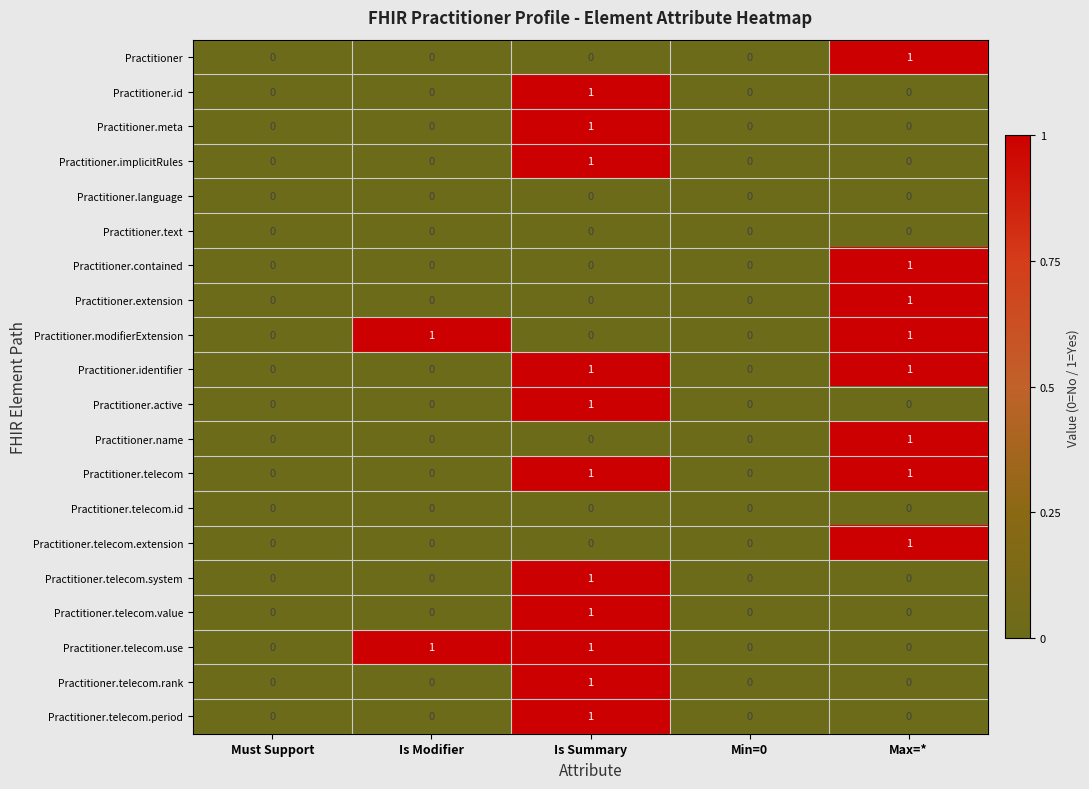

Count the Practitioner.meta values in the range 0 to 1.

5